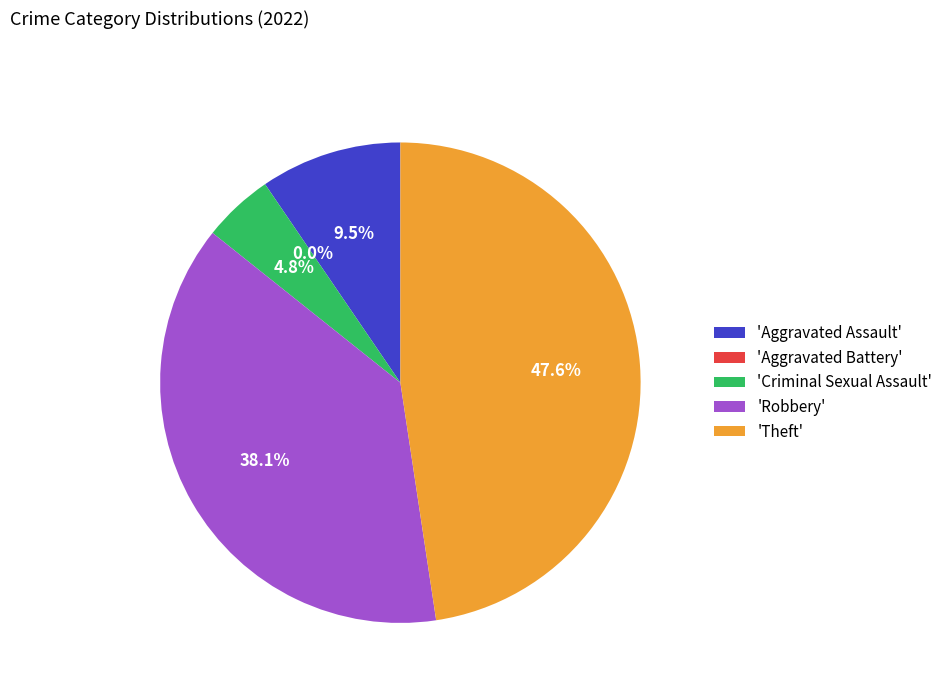

What percentage is the Theft slice, to the nearest percent?

48%